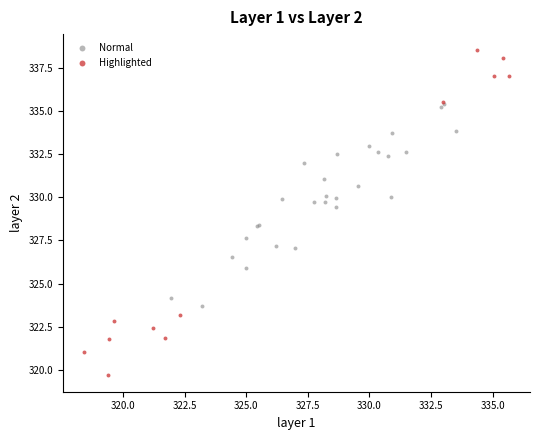

Which series reaches the minimum Y coordinate?

Highlighted